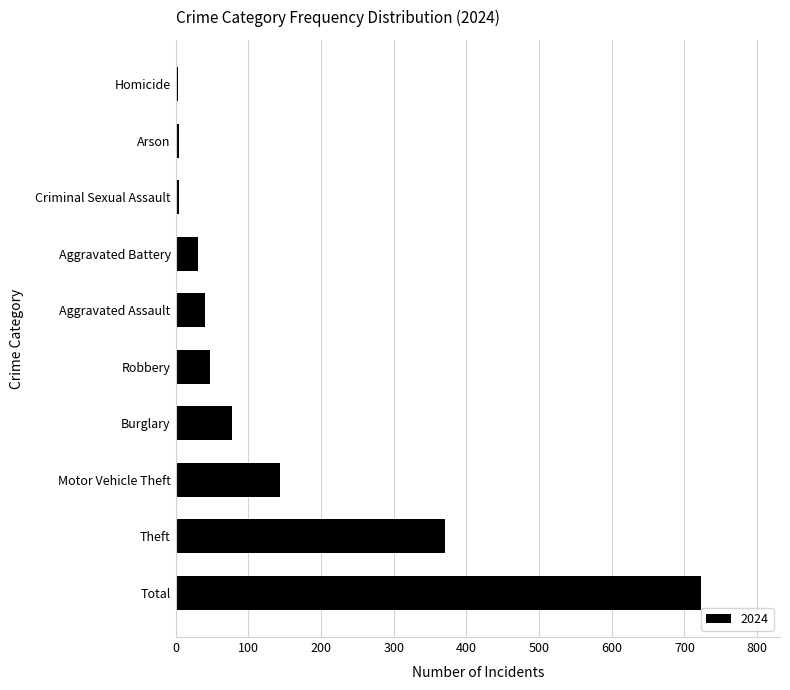

Is it true that the value at Aggravated Assault is 41?

True